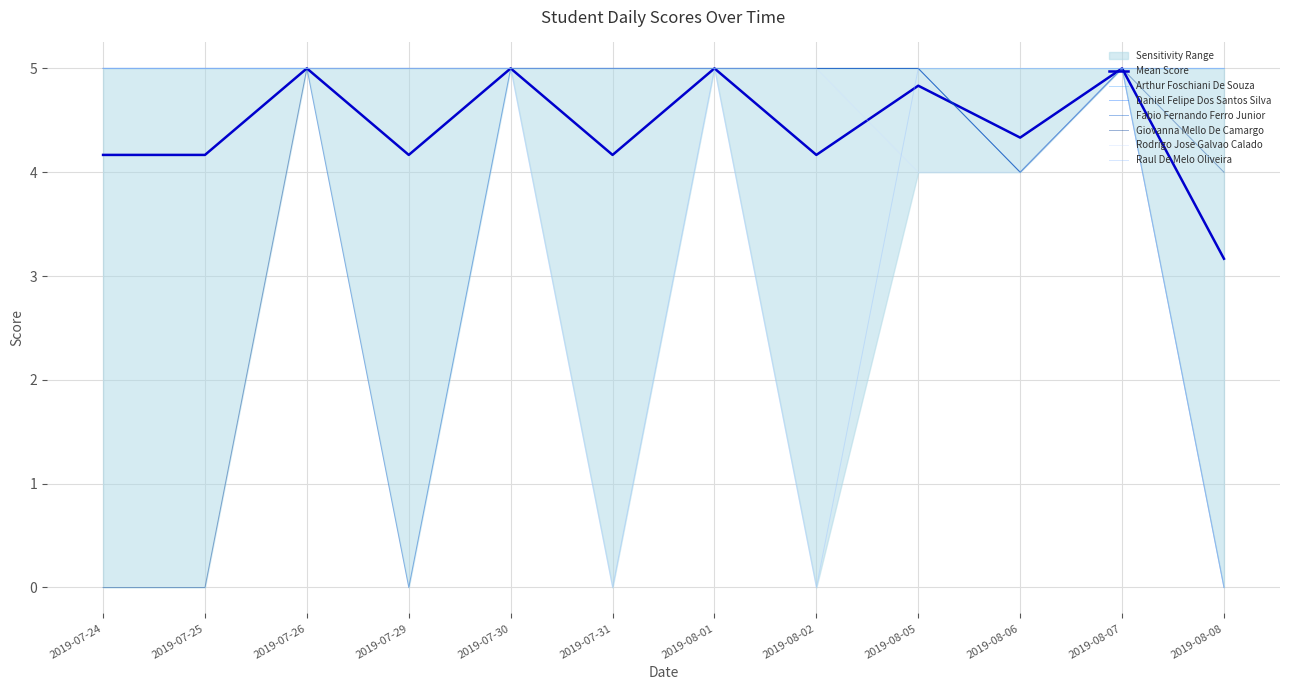

Is it true that Mean Score equals 3.2 at 2019-08-08?

True